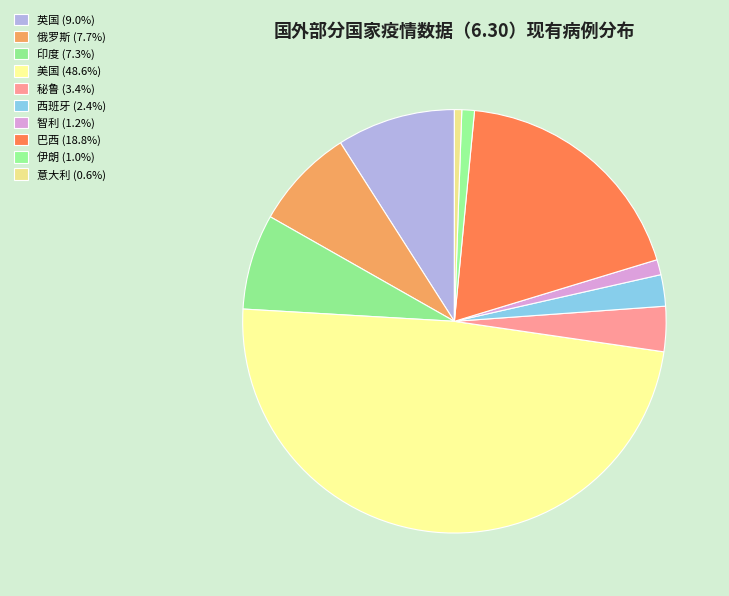

Count the number of slices in the pie.

10